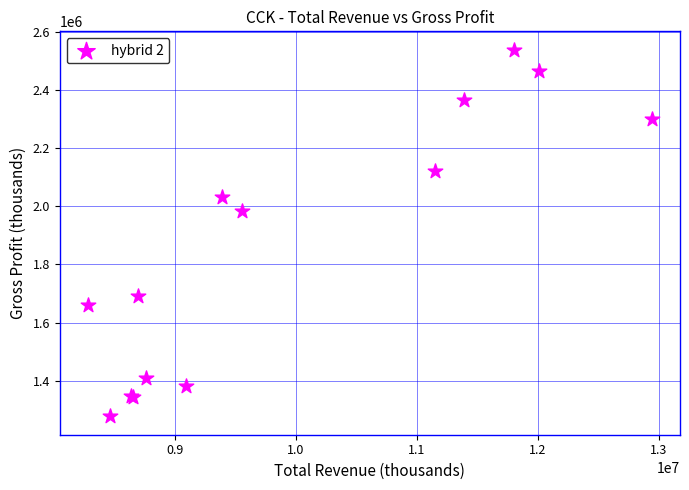

What Y value in the scatter plot is closest to 1908000?

1984000